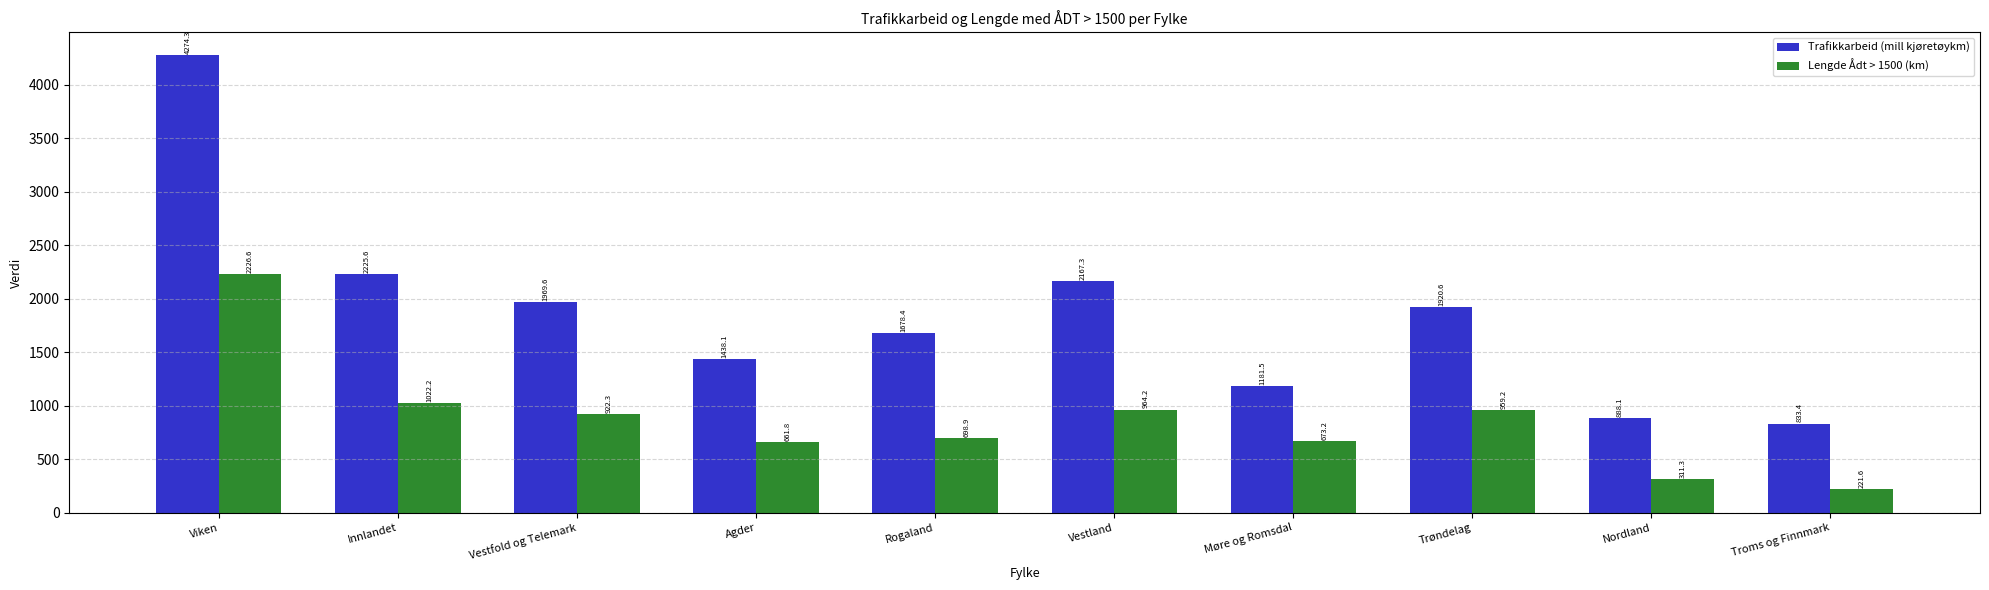

How many data points does each series have?

10